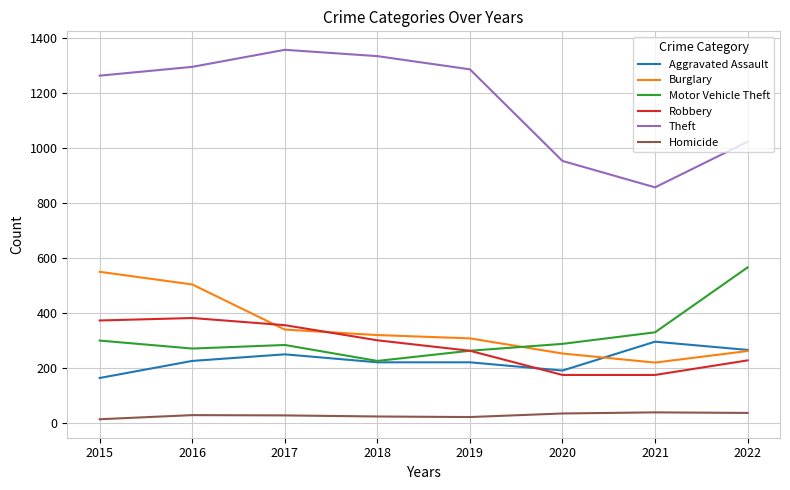

How many times do Aggravated Assault and Robbery cross each other?

1